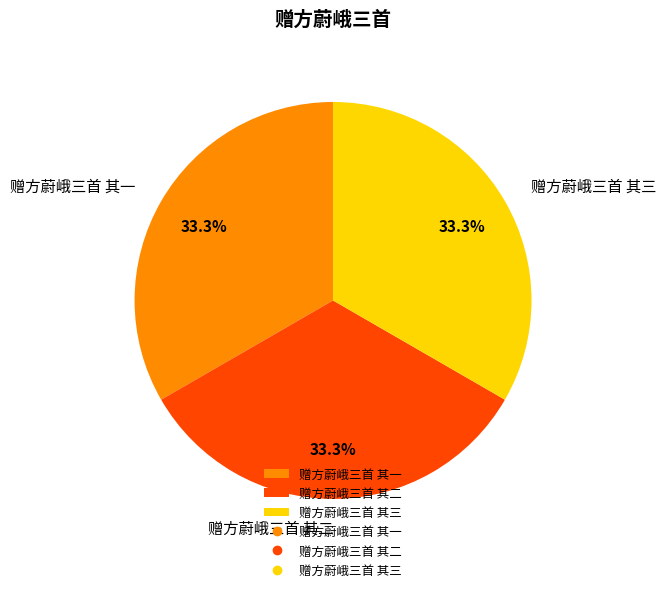

How many segments does this pie chart have?

3